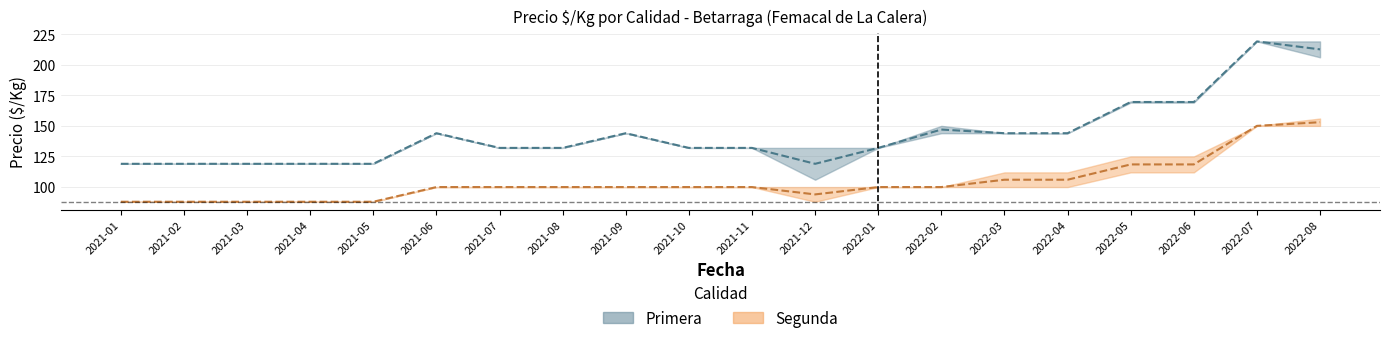

Reading left to right, what are all the values shown in this chart?

Primera_min: 2021-01=119.0	2021-02=119.0	2021-03=119.0	2021-04=119.0	2021-05=119.0	2021-06=144.0	2021-07=132.0	2021-08=132.0	2021-09=144.0	2021-10=132.0	2021-11=132.0	2021-12=119.0	2022-01=132.0	2022-02=147.0	2022-03=144.0	2022-04=144.0	2022-05=169.5	2022-06=169.5	2022-07=219.0	2022-08=212.5
Primera_max: 2021-01=88.0	2021-02=88.0	2021-03=88.0	2021-04=88.0	2021-05=88.0	2021-06=100.0	2021-07=100.0	2021-08=100.0	2021-09=100.0	2021-10=100.0	2021-11=100.0	2021-12=94.0	2022-01=100.0	2022-02=100.0	2022-03=106.0	2022-04=106.0	2022-05=118.5	2022-06=118.5	2022-07=150.0	2022-08=153.0